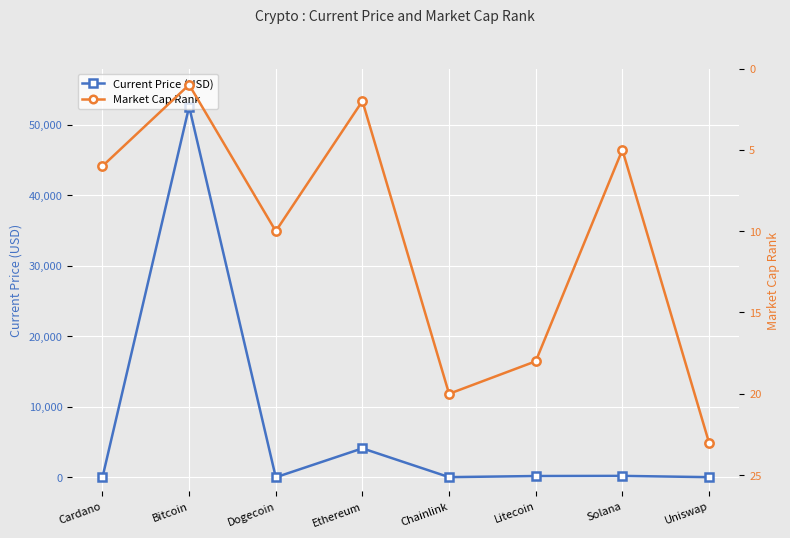

What is the difference between the maximum and minimum values in the Market Cap Rank series?

22.0